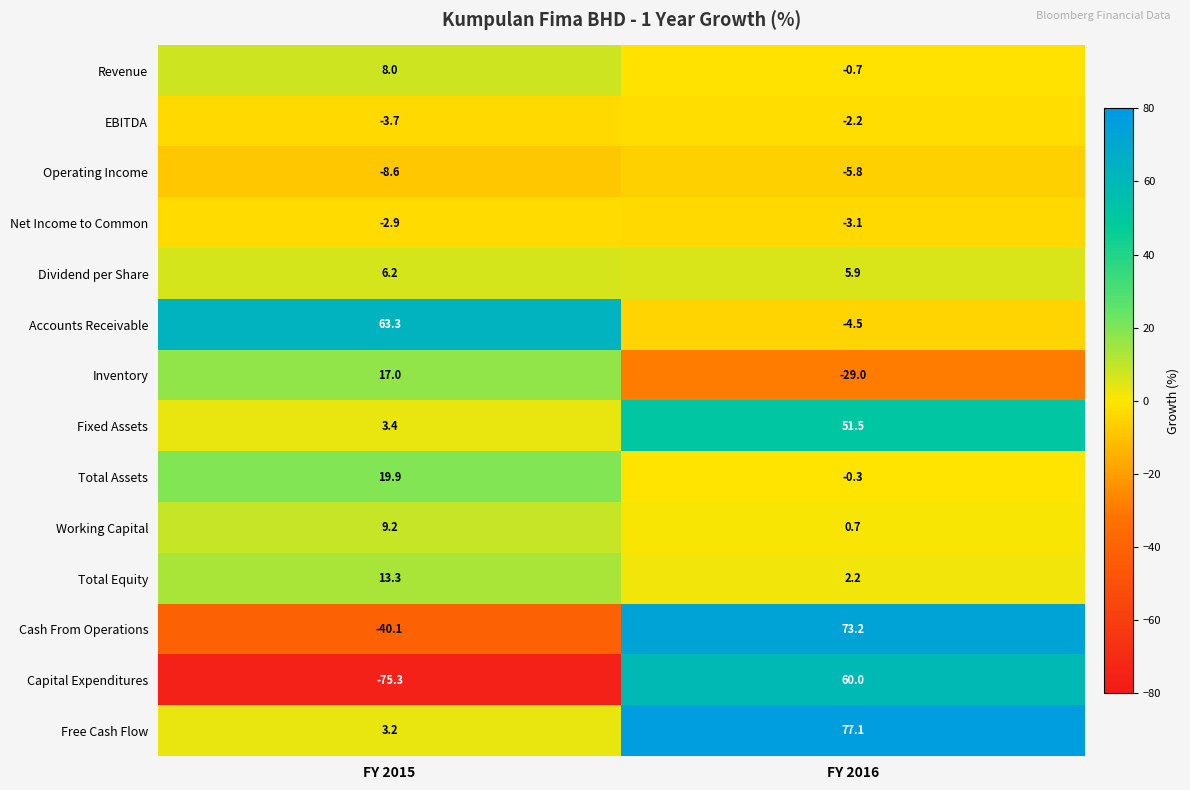

Which category has the lowest value in the Revenue series?

FY 2016